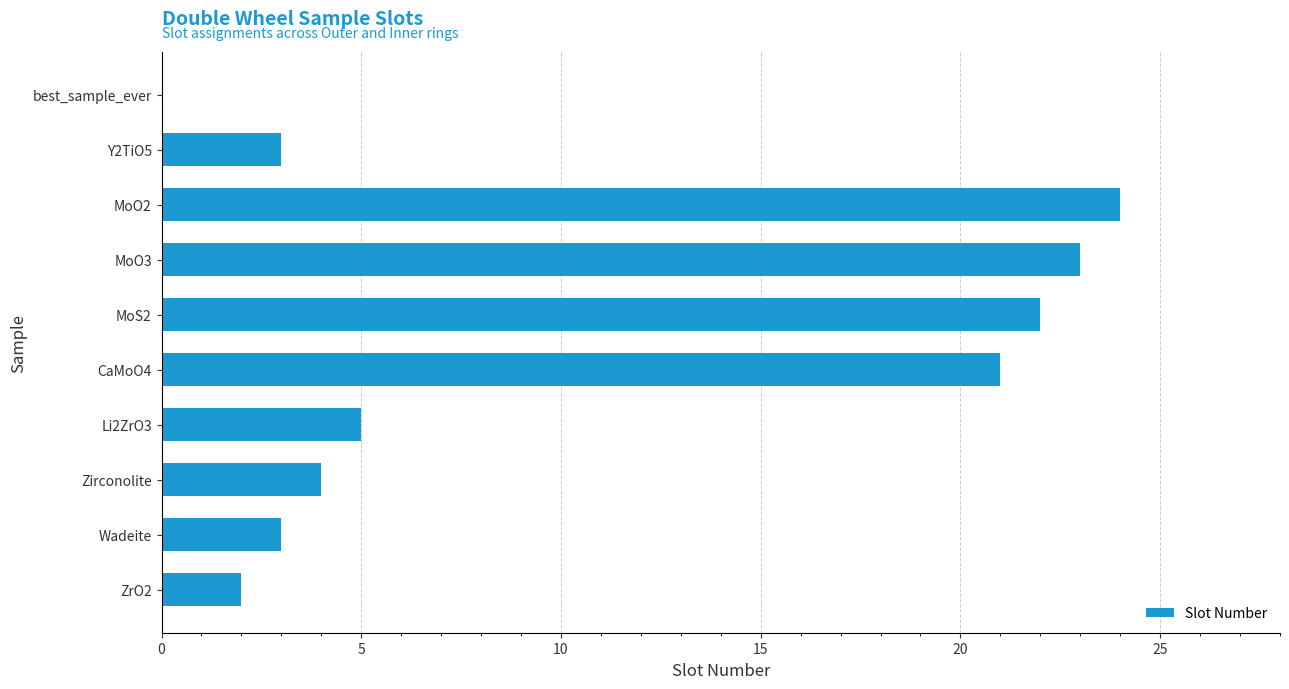

At which label is the value closest to 12?

Li2ZrO3